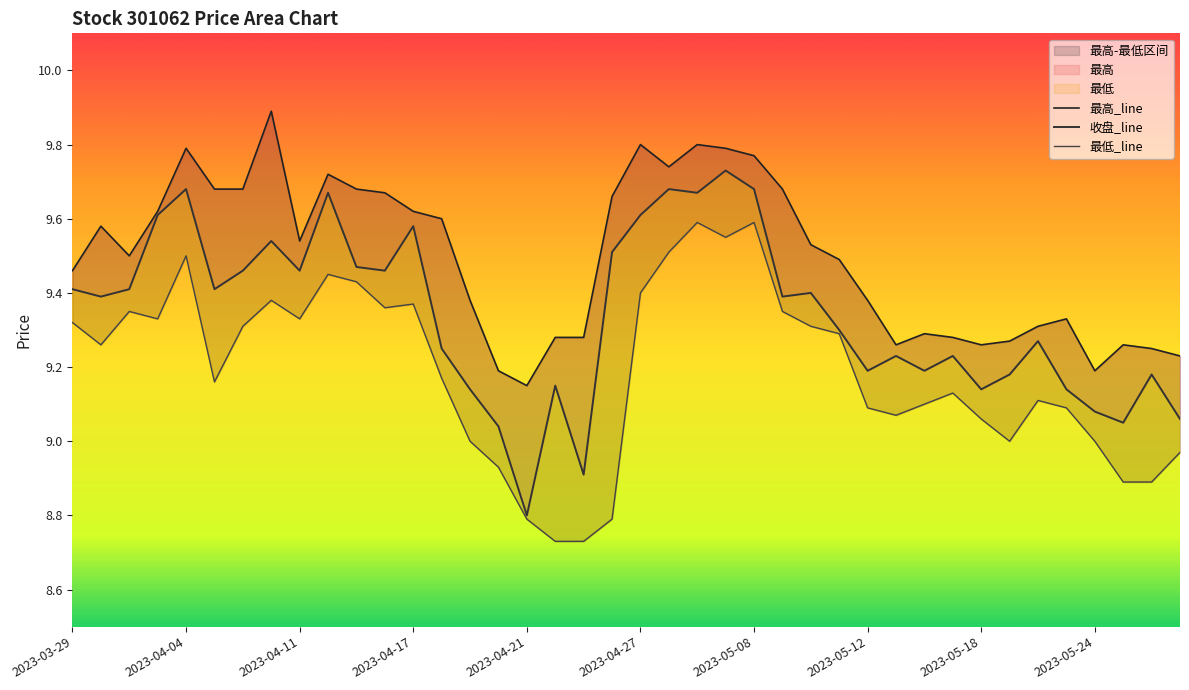

At which label does 收盘 first exceed 9?

2023-03-29